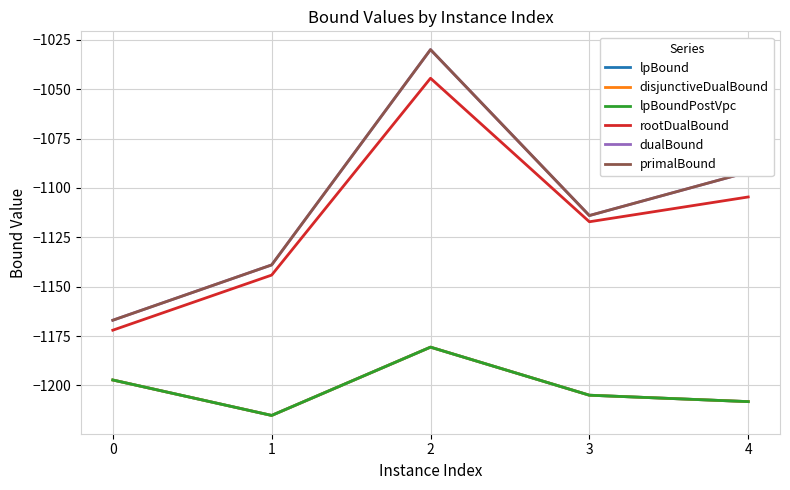

Is this an area chart (filled region under the line)?

No